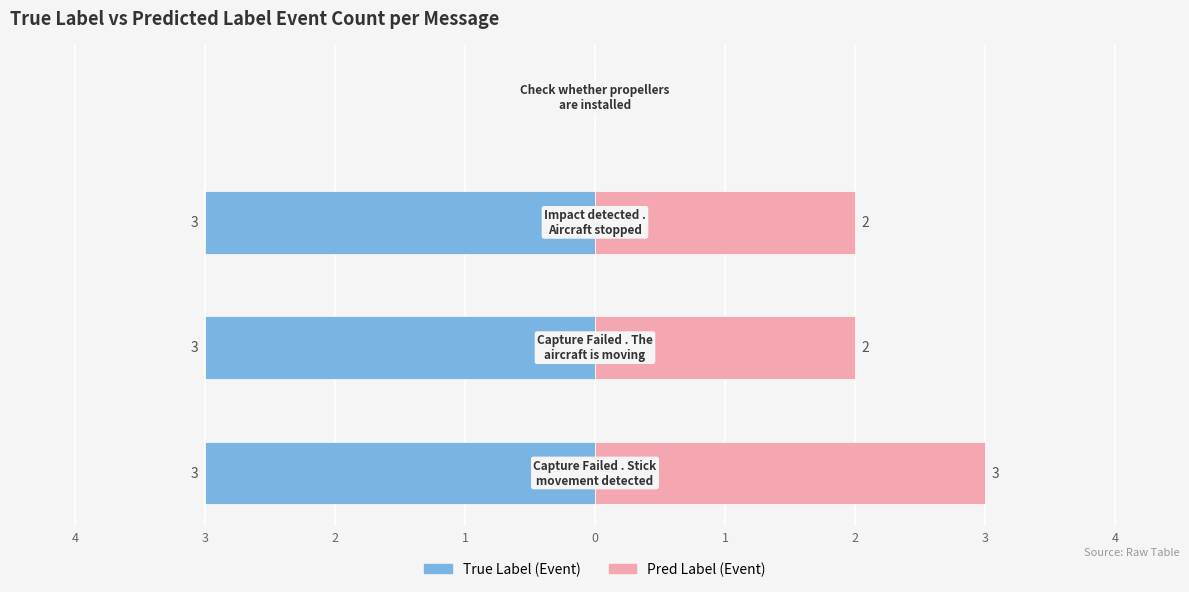

At 1, list the series in order from largest to smallest.

True Label (Event), Pred Label (Event)